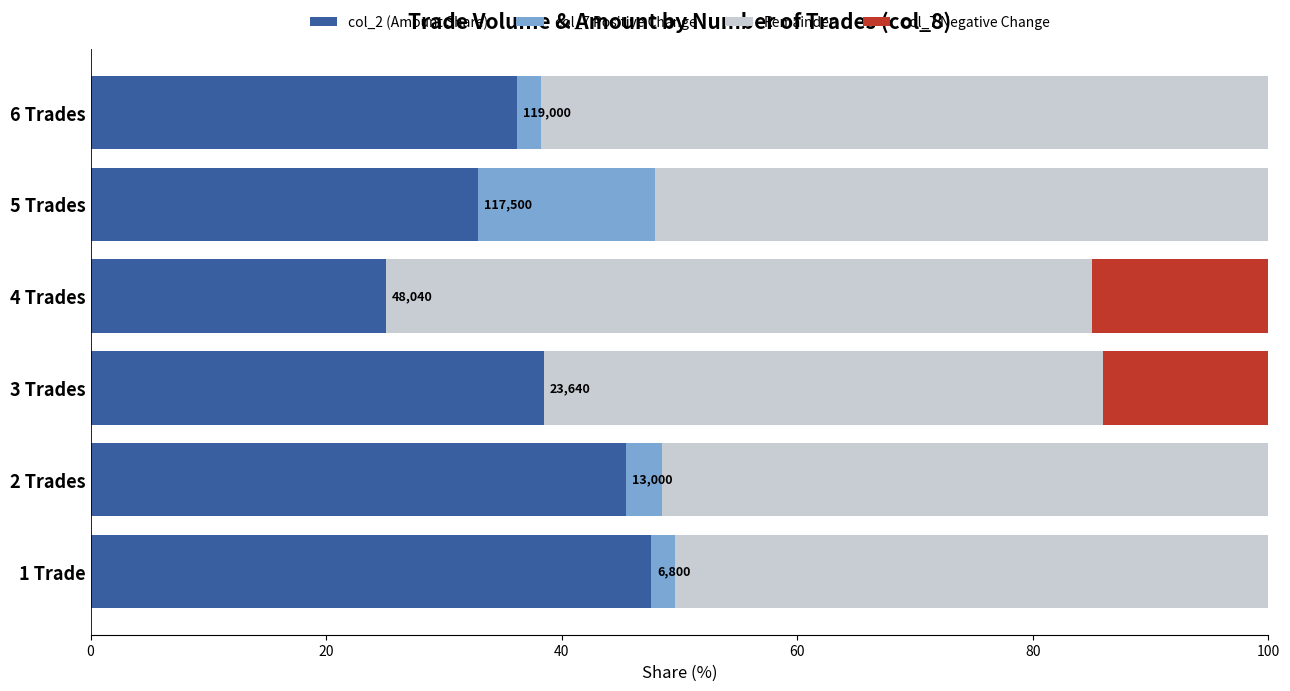

What is the maximum value for col_2 (Amount Share)?

47.6